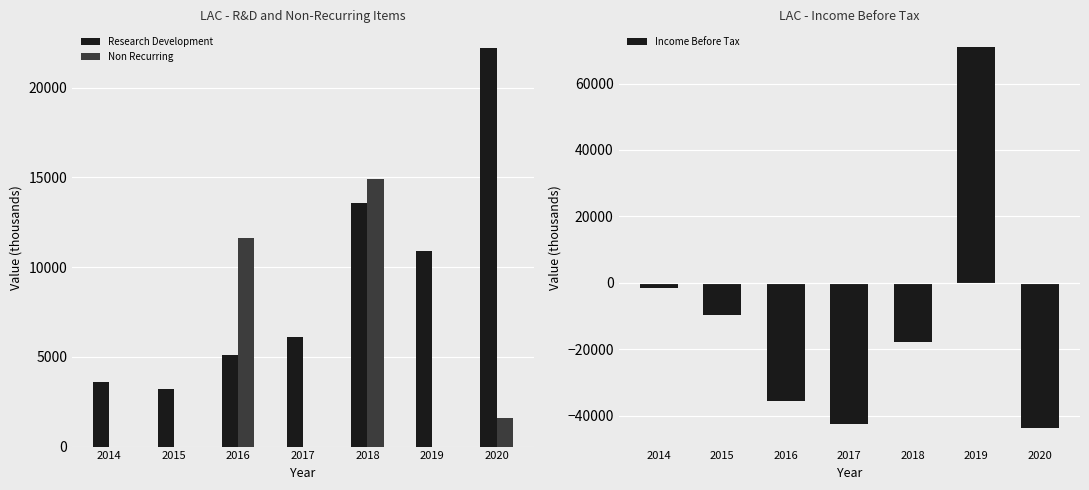

What is the difference between the maximum and minimum values in the Non Recurring series?

14900